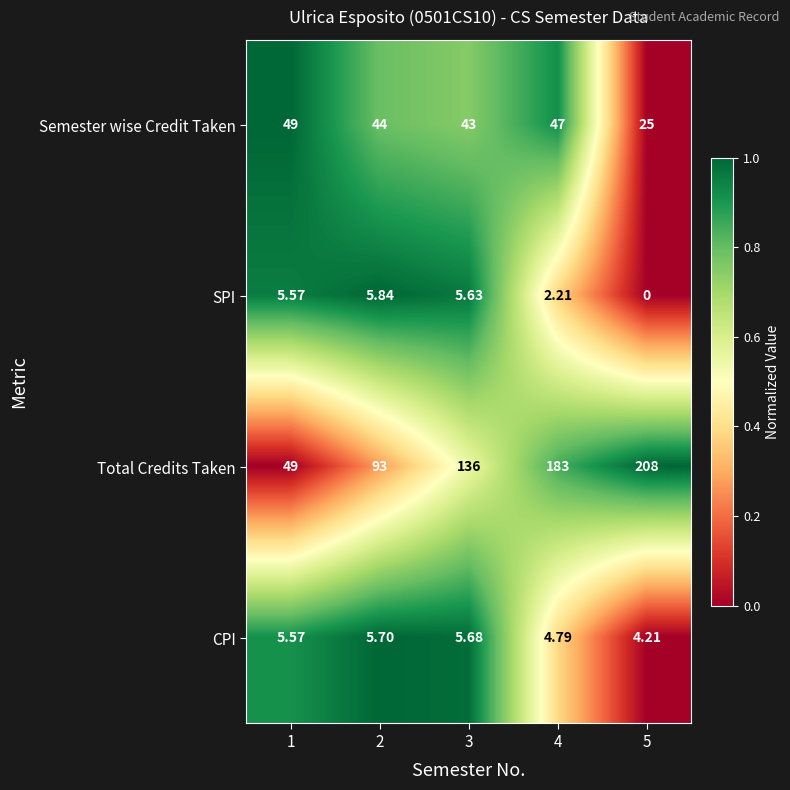

Is the value of SPI at 3 greater than the value of Semester wise Credit Taken at 1?

No